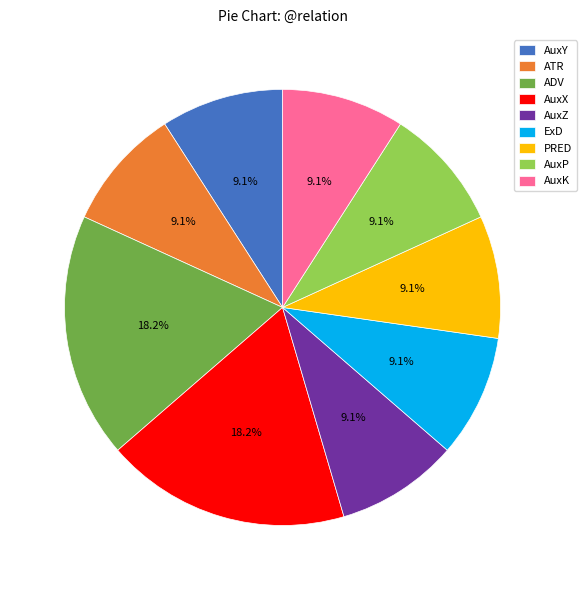

Is ExD the majority of the pie?

No